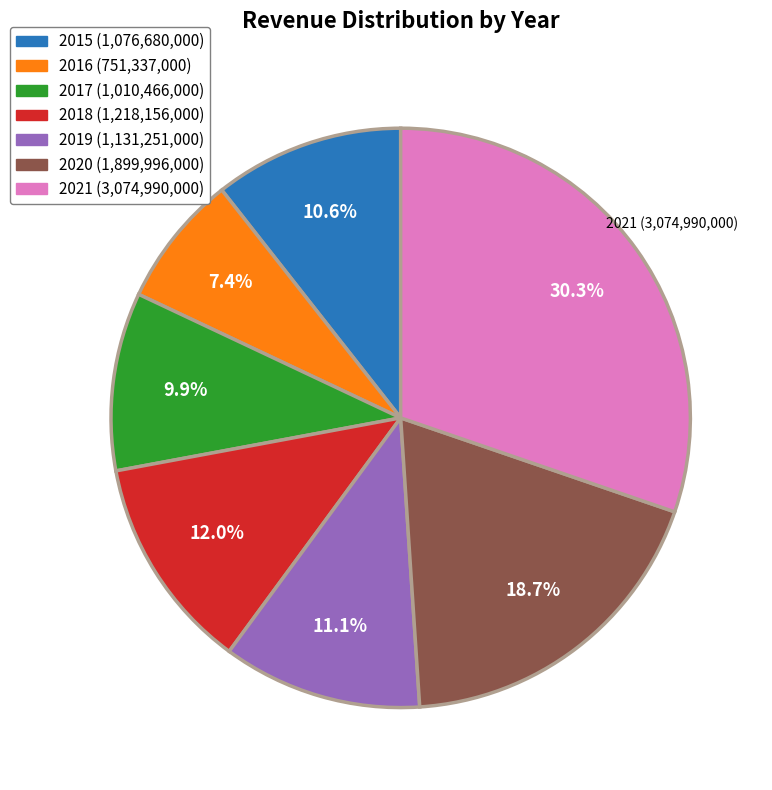

Rank the categories by value from highest to lowest.

2021, 2020, 2018, 2019, 2015, 2017, 2016